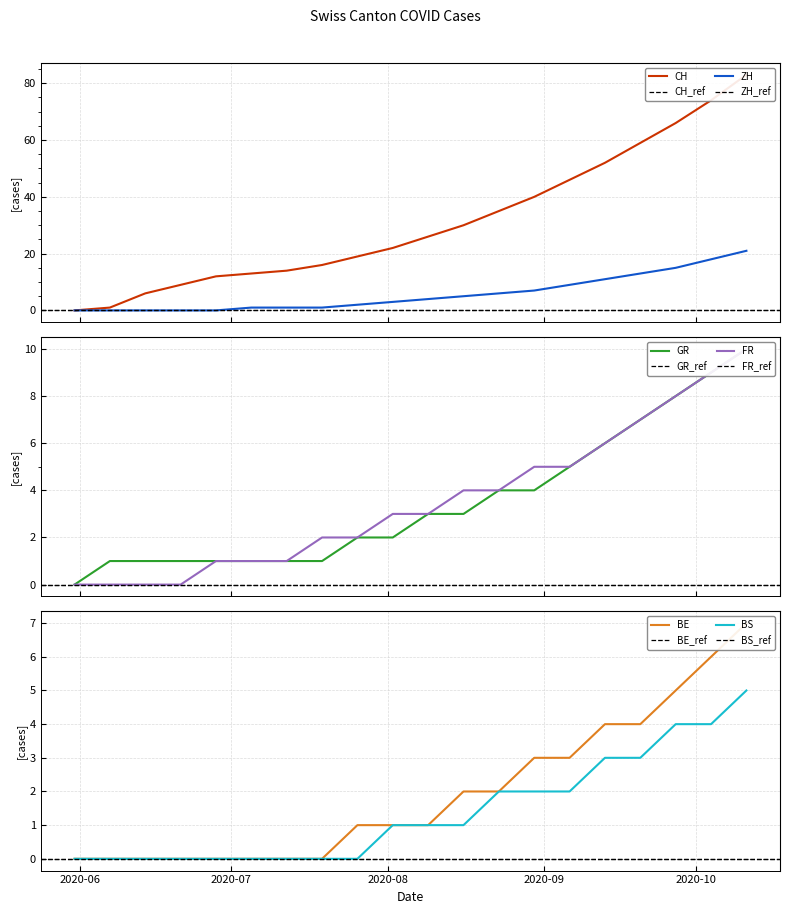

What is the value of the BE point at the 14th from the left?

3